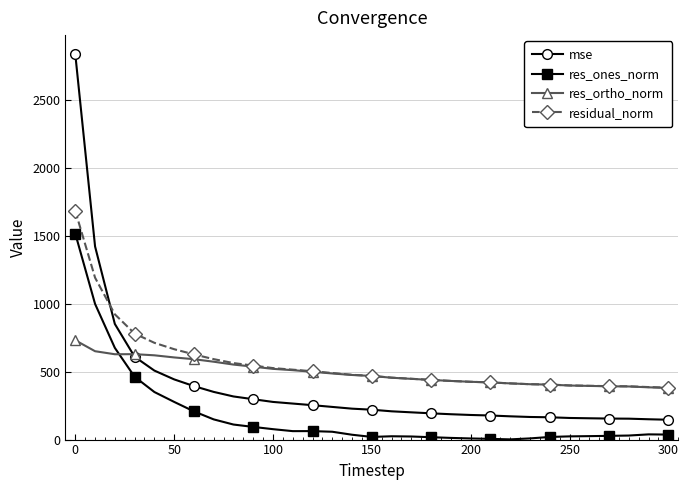

Which series has the largest range (max minus min)?

mse